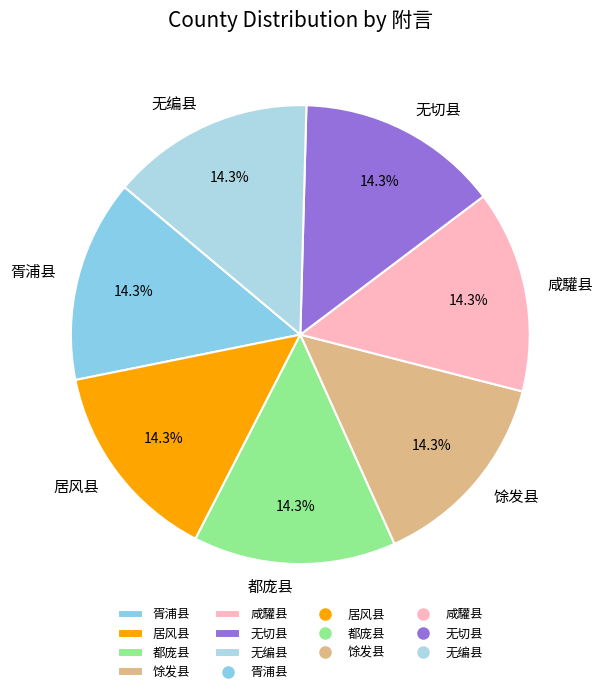

Is there any slice that represents more than half of the pie?

No